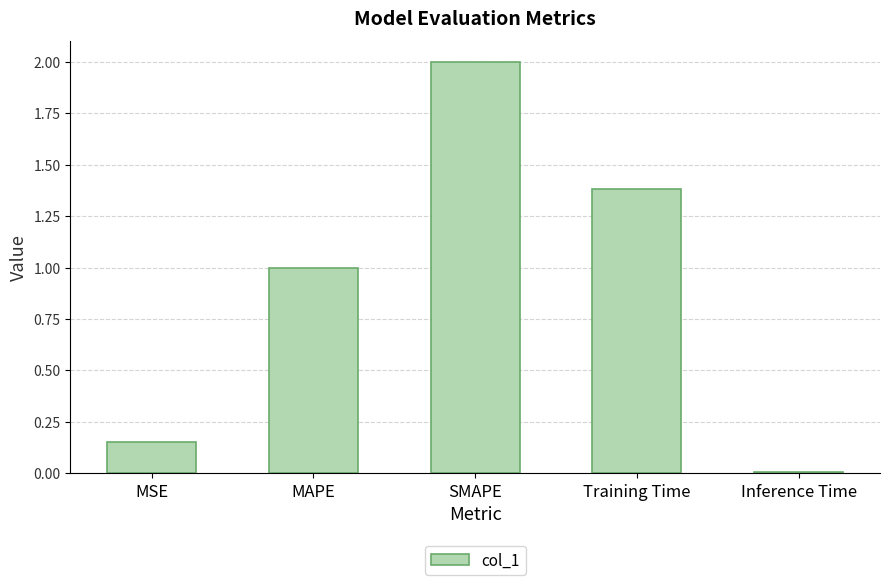

What is the difference between the second highest and minimum values?

1.4